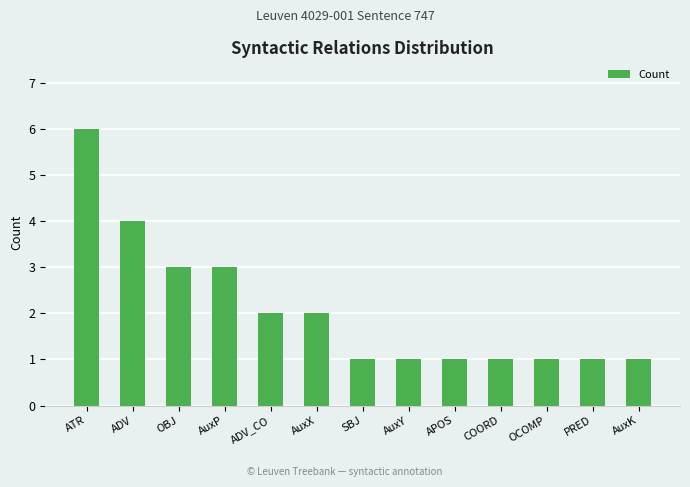

What is the minimum value shown in the chart?

1